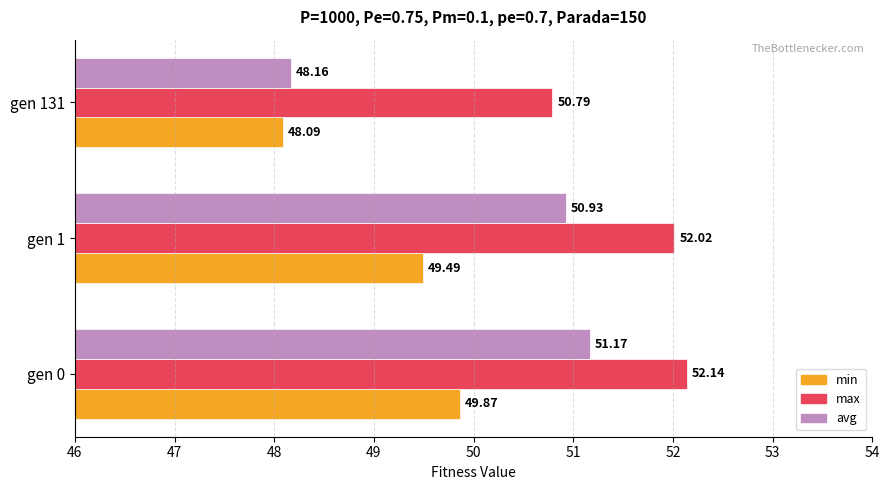

At how many categories does at least one series exceed 51?

2